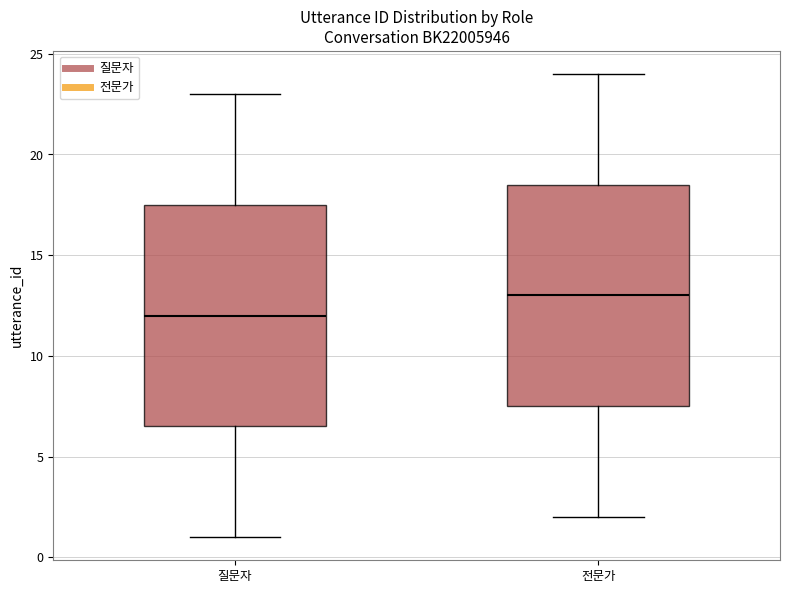

Where does the median line of the box for 질문자 sit on the y-axis? The values are not printed on the chart, so give them approximately, as read against the axis.

12.0